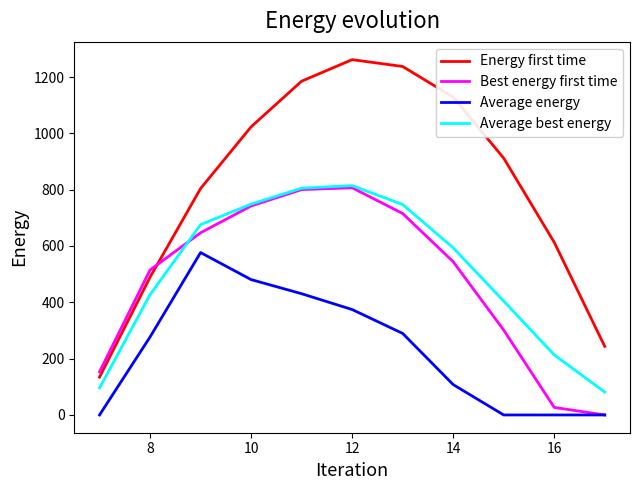

True or false: Average best energy and Energy first time cross at least once.

False